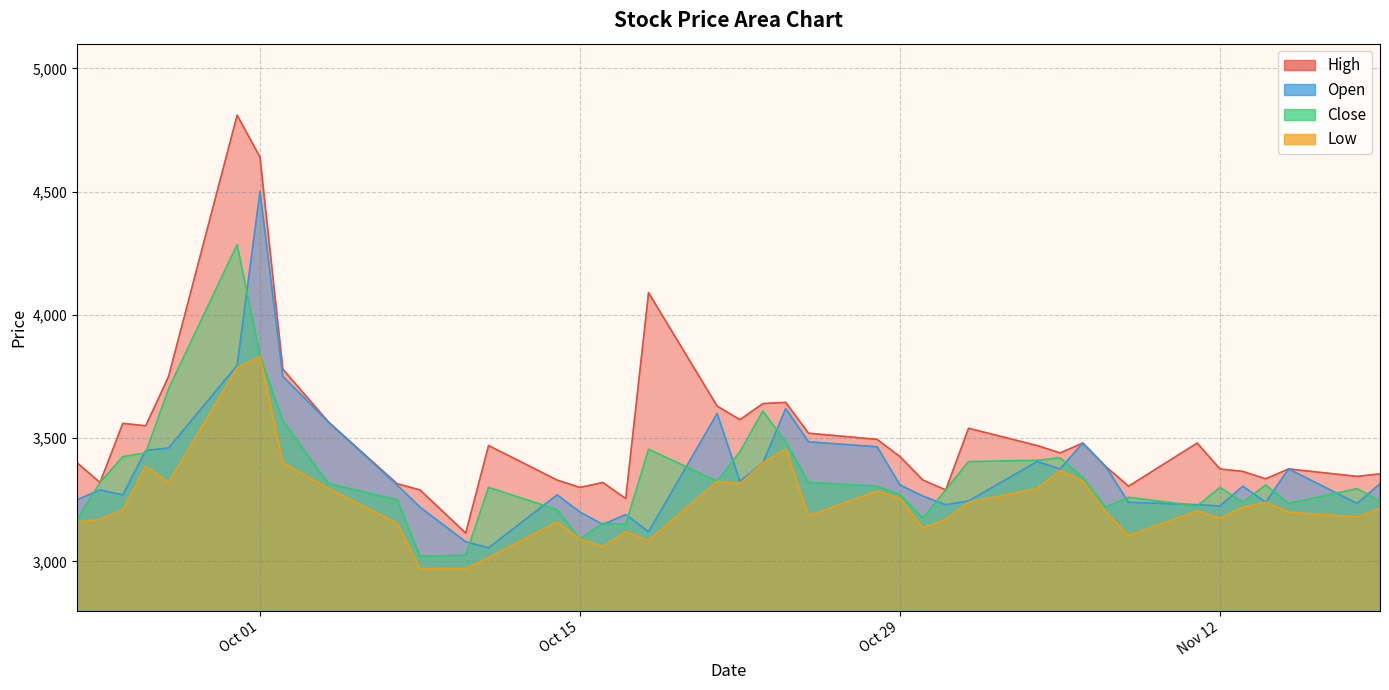

True or false: Open and High cross at least once.

False